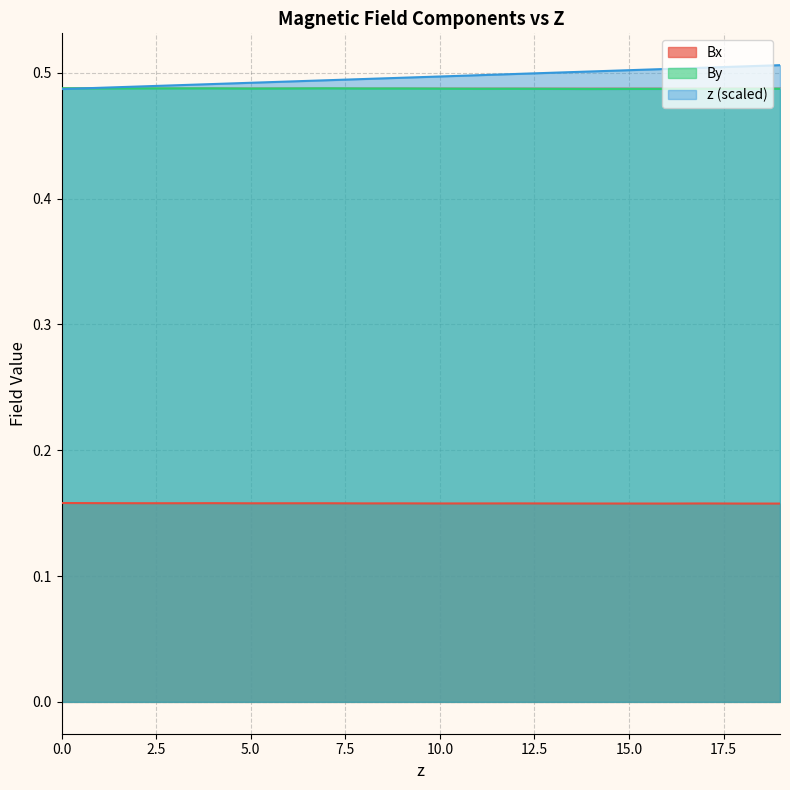

What is the value of the By point at the 2nd from the left?

0.5